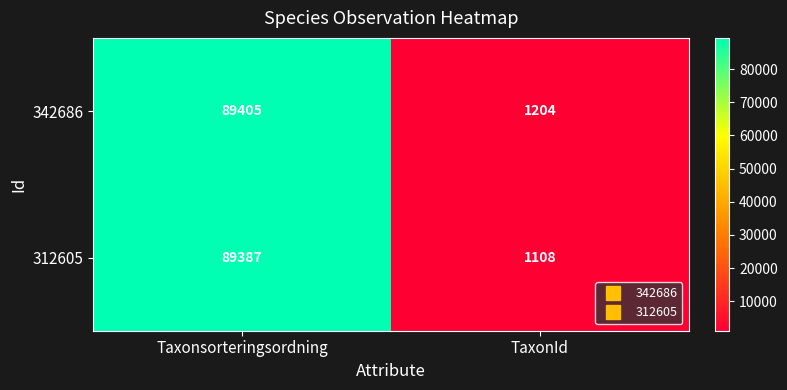

What is the maximum value for 342686?

89405